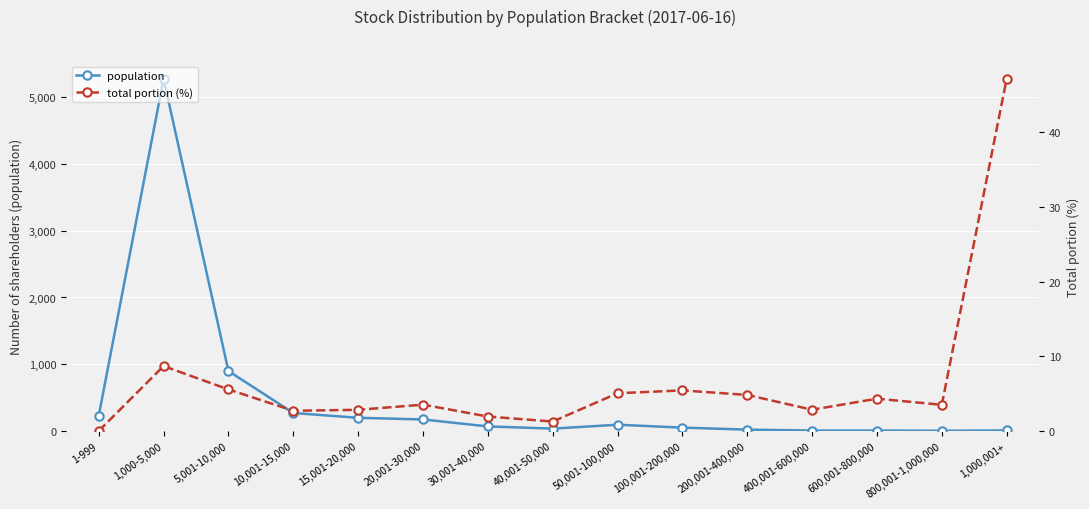

At which category does total portion (%) reach its first local valley?

10,001-15,000